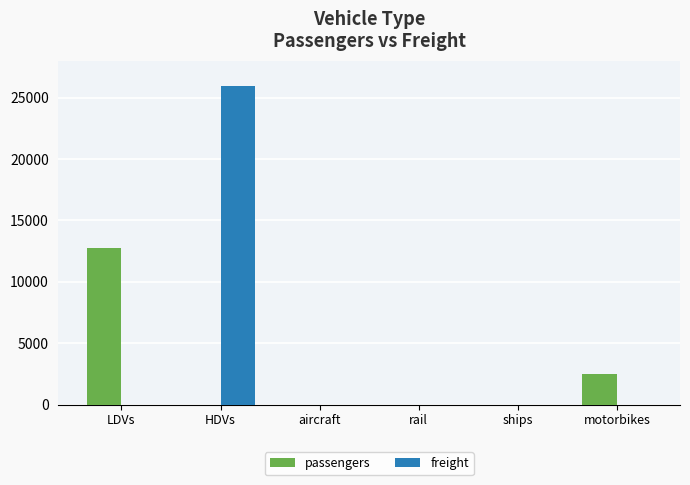

What is the maximum value shown in the chart?

25952.3